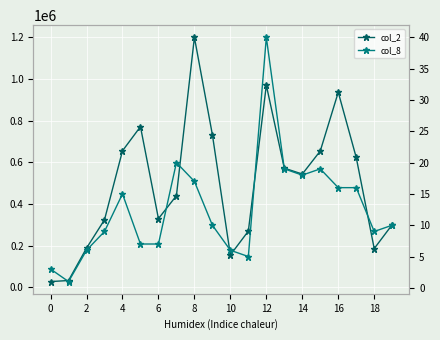

What is the total value across all series at 18?

732380